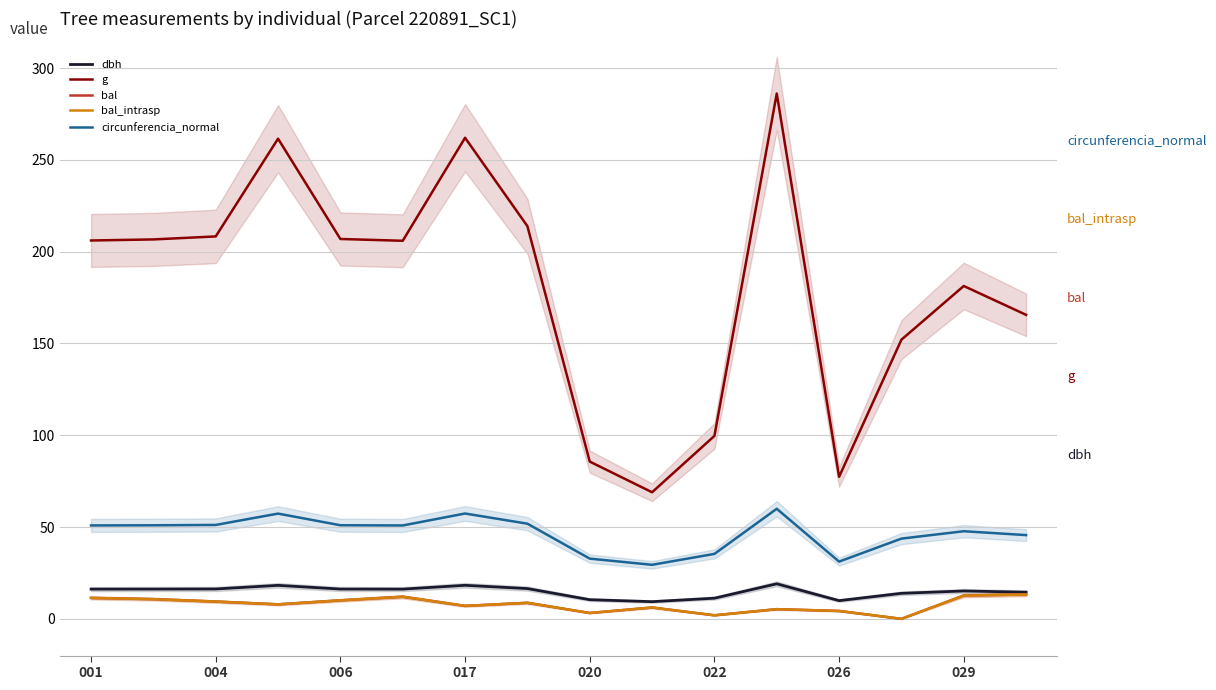

What is the total value across all series at 11?

375.7